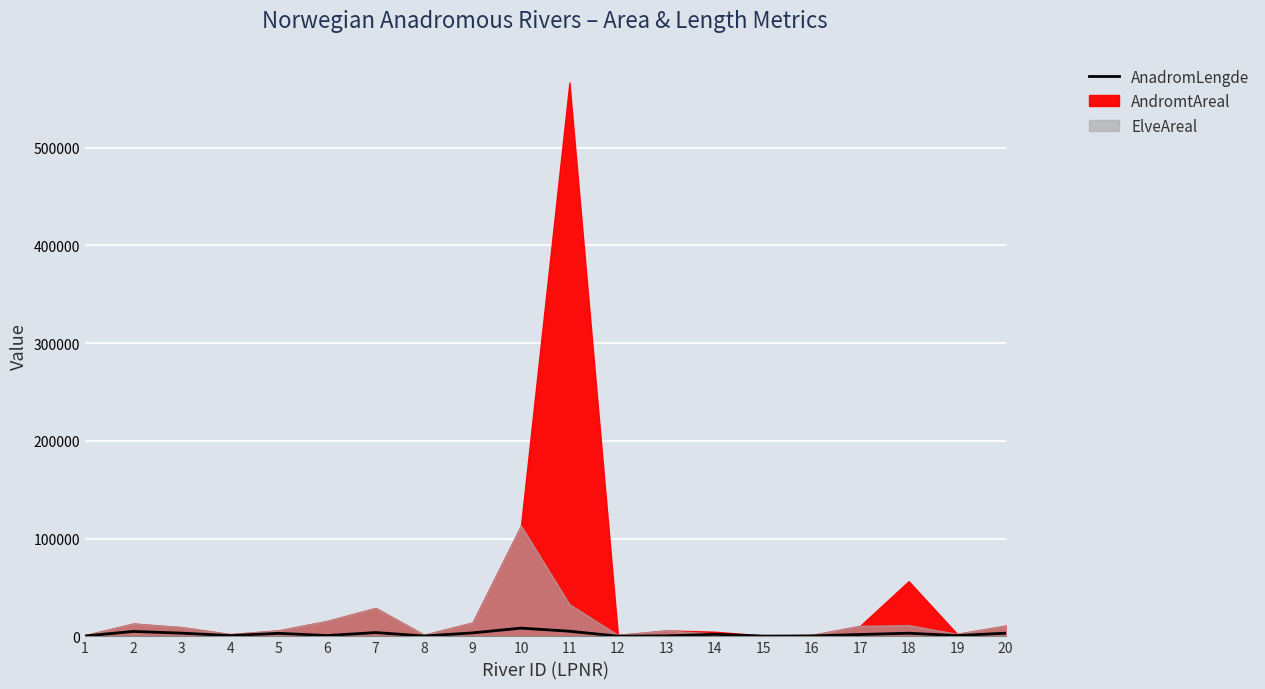

True or false: the data has more than 2 interior local peaks.

True